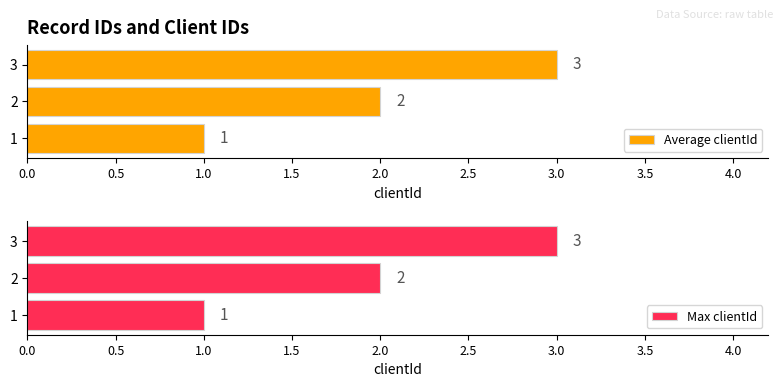

The Max clientId series shows 3 at 3. True or false?

True